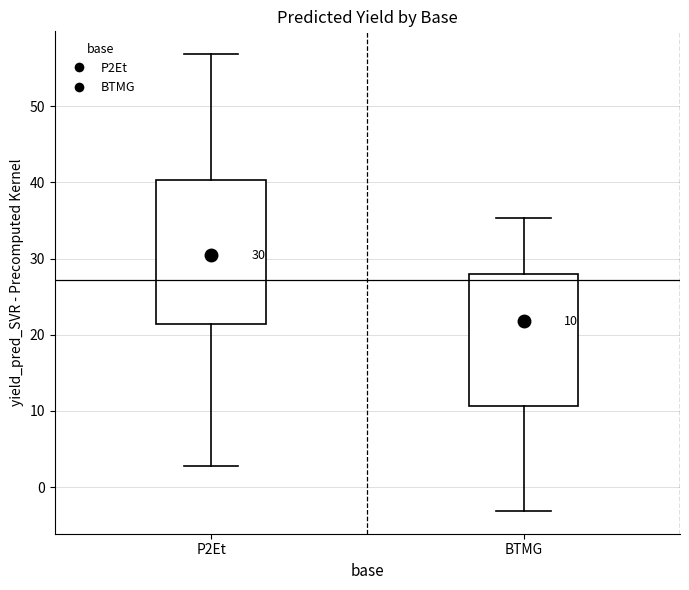

Which box has the highest median line?

P2Et